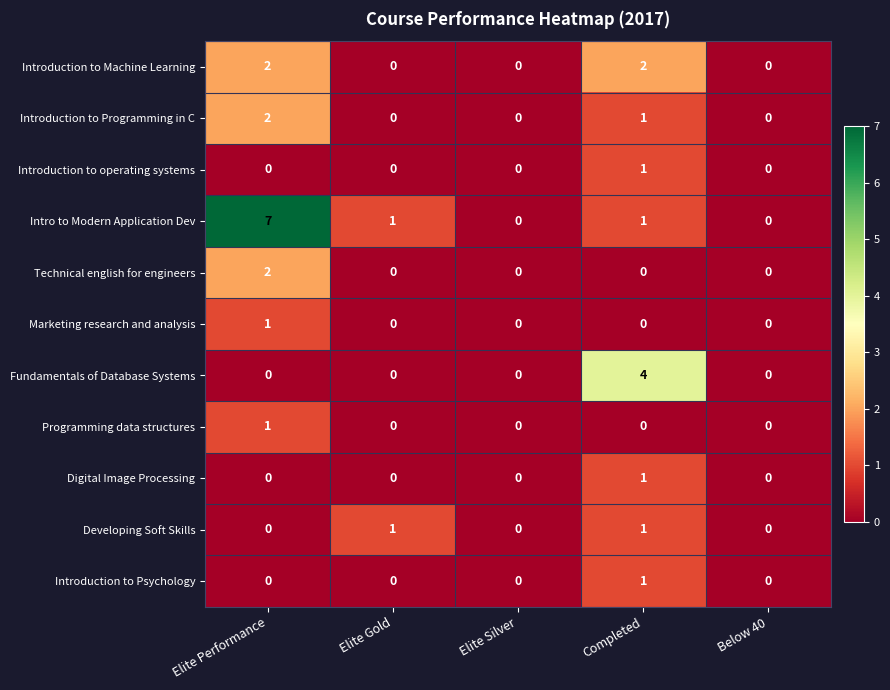

Which series has the largest range (max minus min)?

Intro to Modern Application Dev